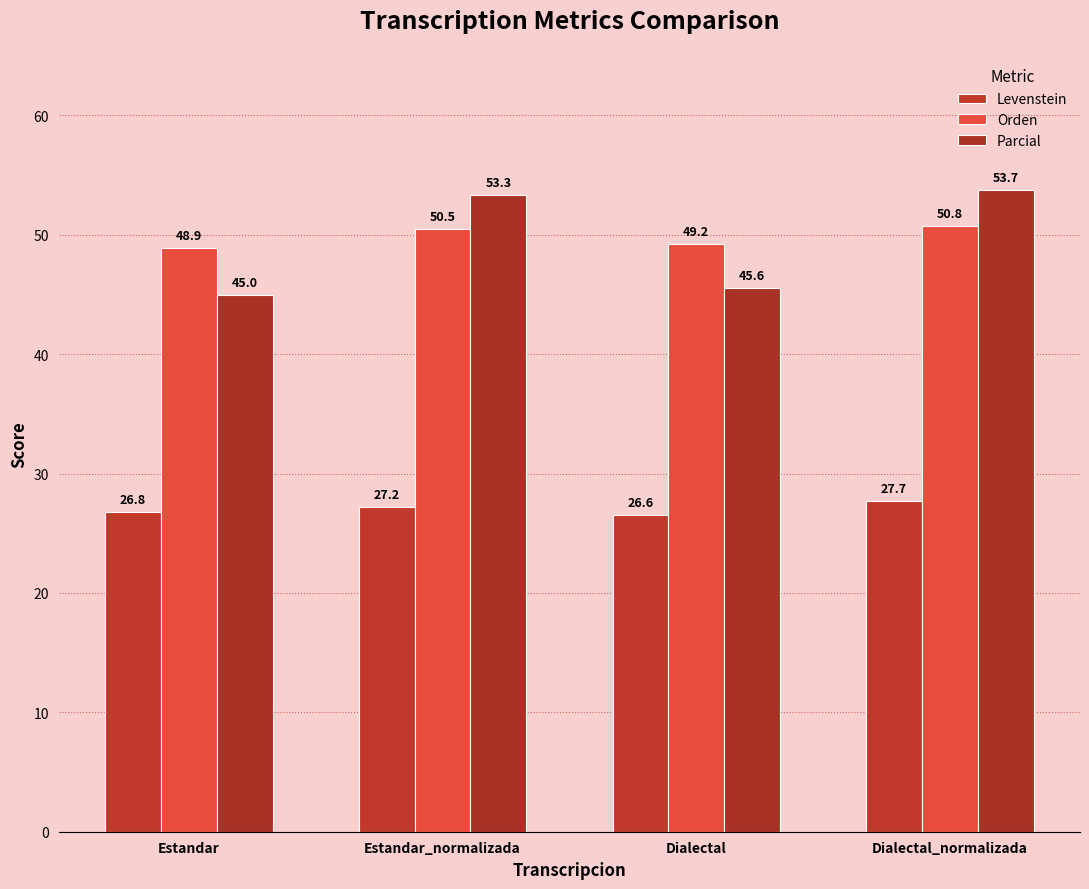

Reading left to right, transcribe all the data shown in this chart.

Levenstein: 26.8	27.2	26.6	27.7
Orden: 48.9	50.5	49.2	50.8
Parcial: 45.0	53.3	45.6	53.7